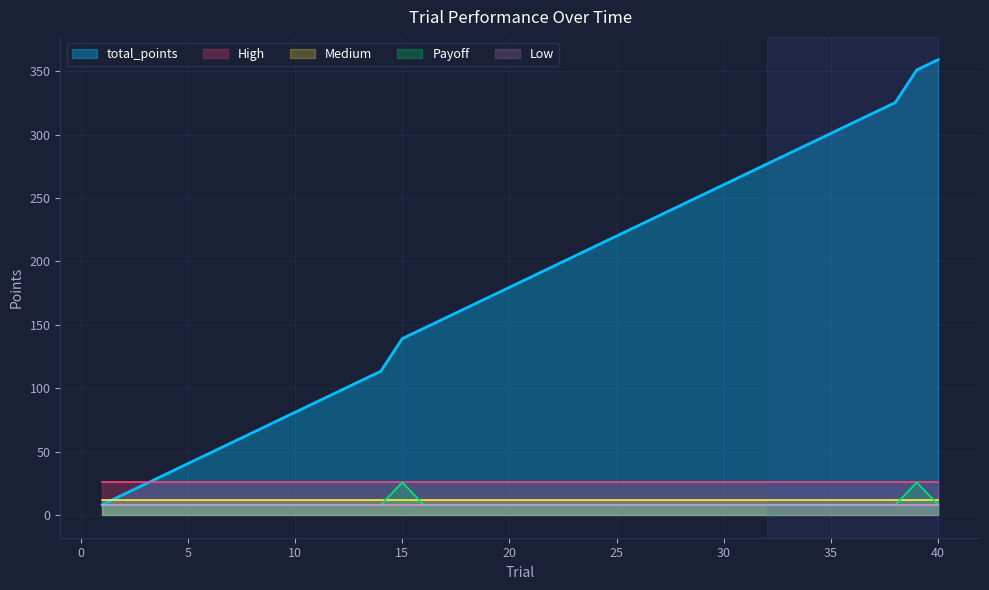

The Medium series shows 20.3 at 32. True or false?

False